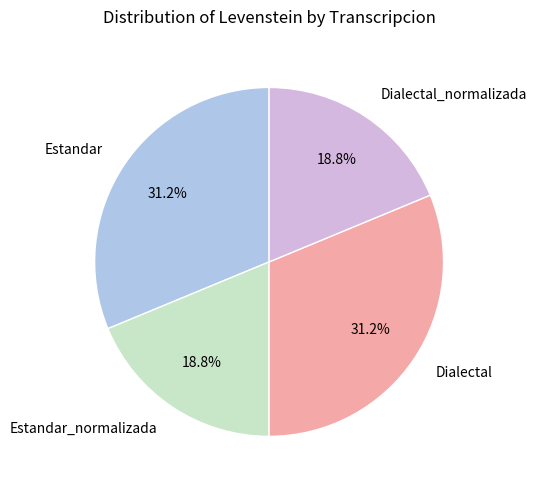

Count the number of slices in the pie.

4